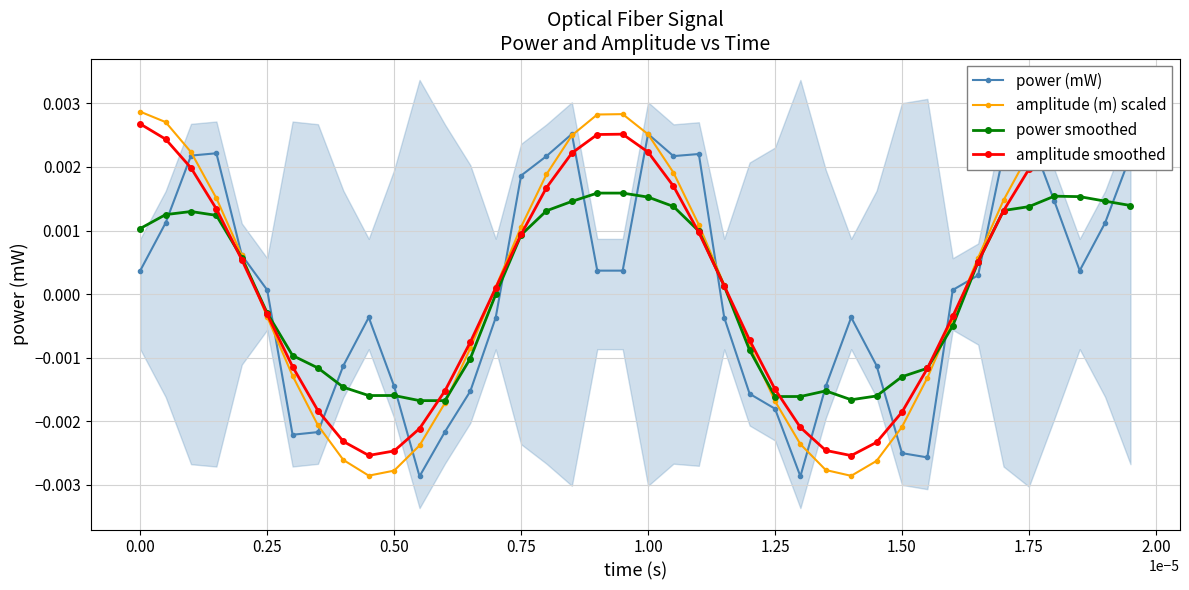

True or false: amplitude (m) scaled has more than 0 interior local peaks.

True